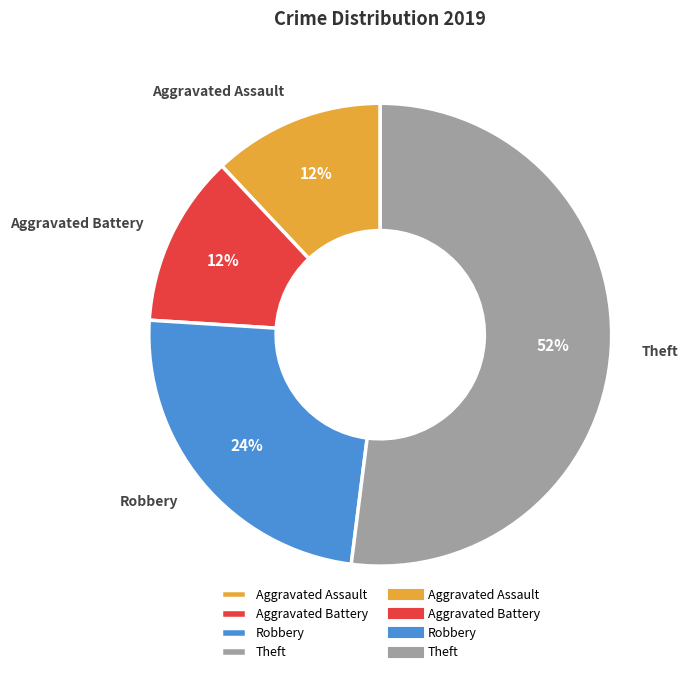

Which has a higher value, Robbery or Theft?

Theft